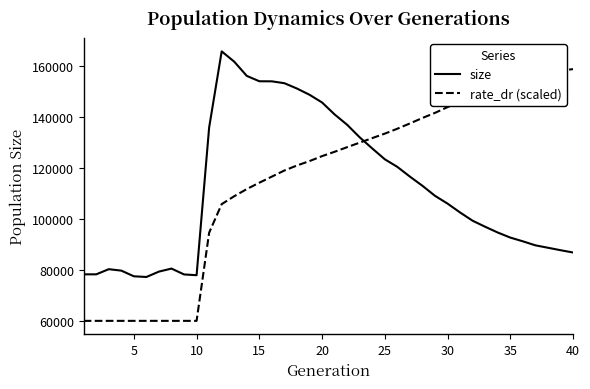

What is the difference between the maximum and minimum values in the rate_dr (scaled) series?

98814.3